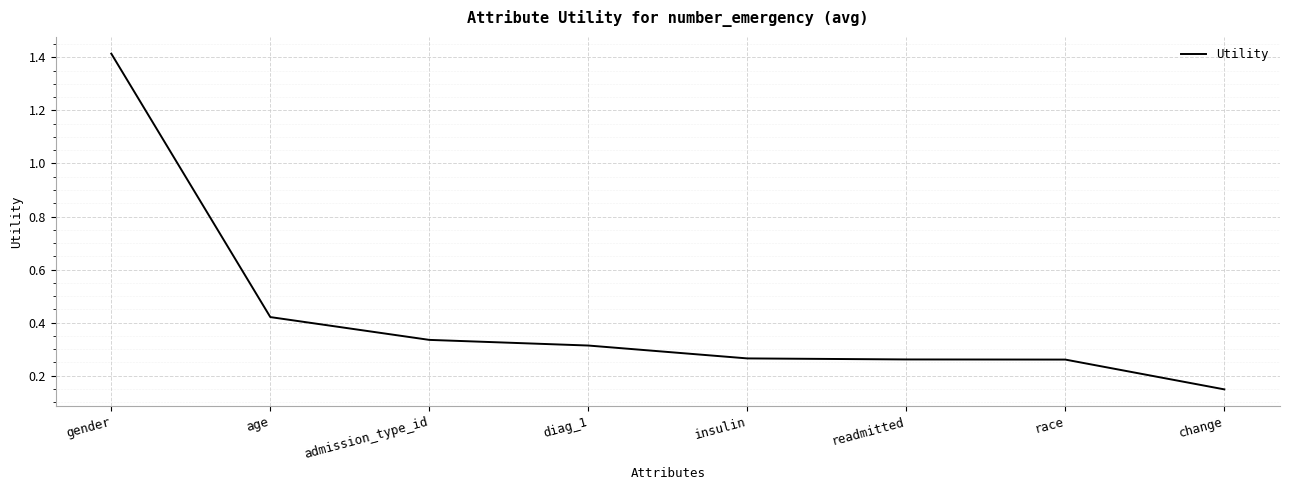

What position from the left is diag_1?

4